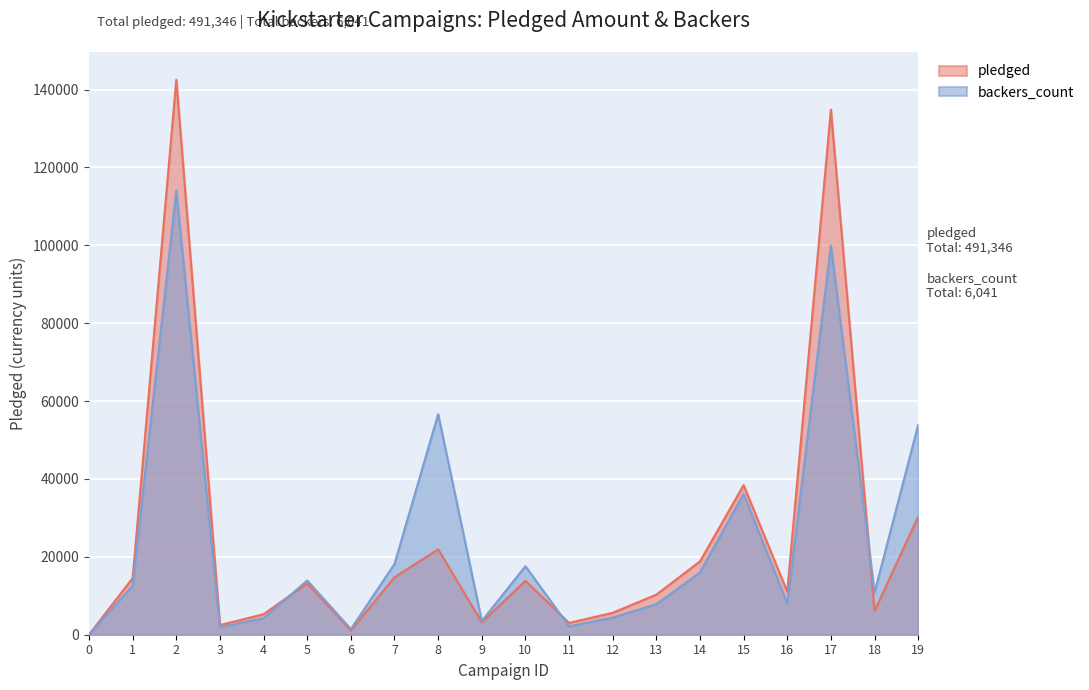

Is it true that backers_count equals 63032 at 15?

False